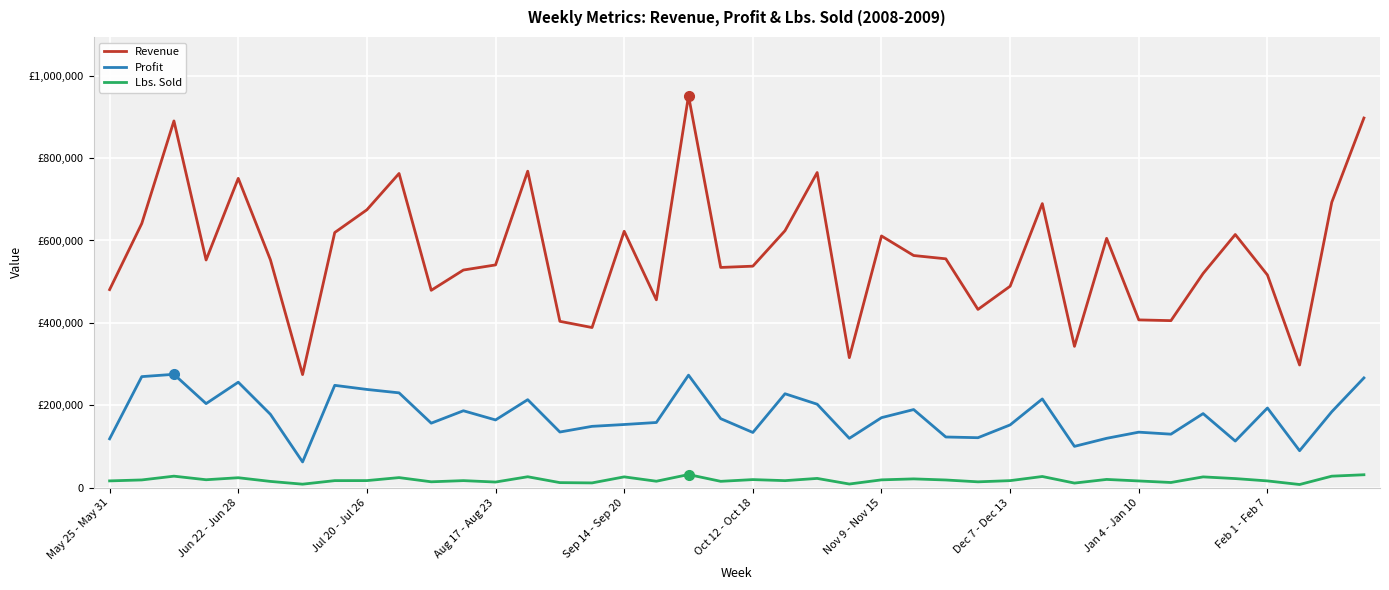

What are all the series names shown in the legend?

Revenue, Profit, Lbs. Sold